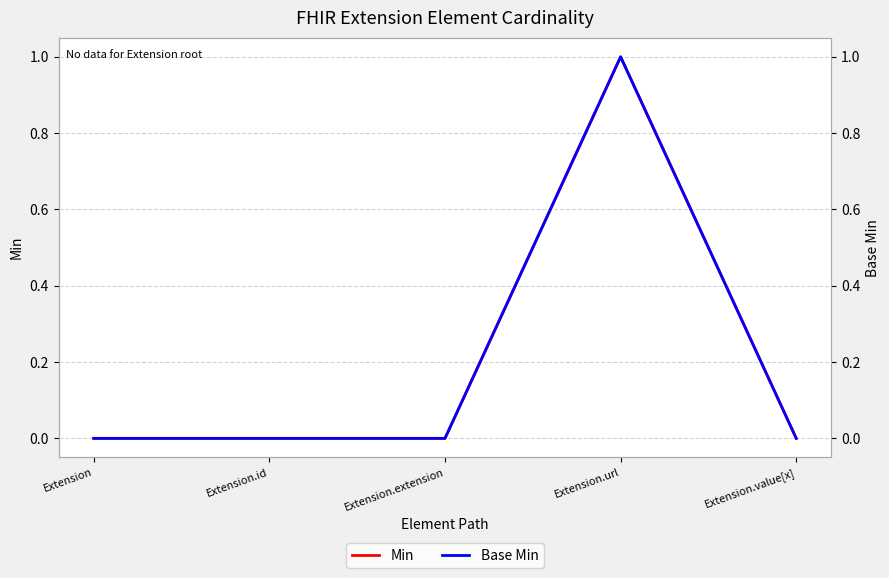

What is the label of the 4th point from the left?

Extension.url